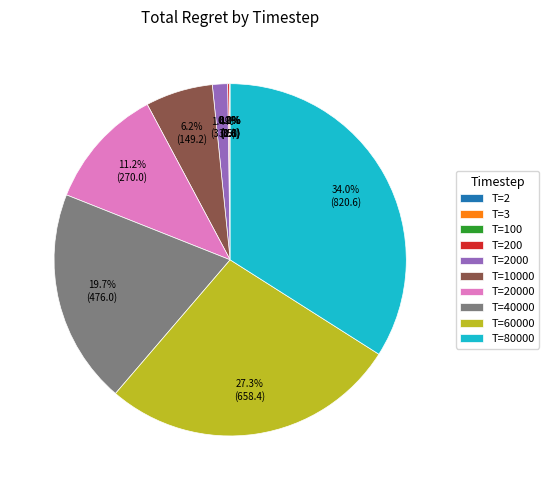

Is the sum of T=40000 and T=60000 greater than half?

No